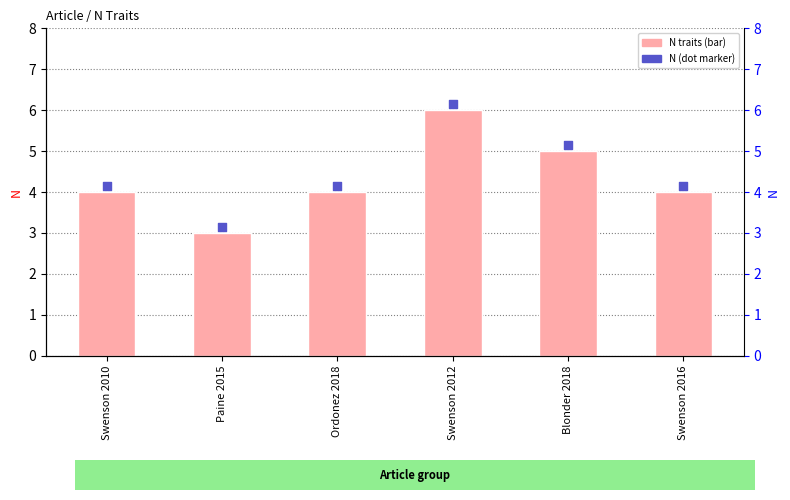

At which category is the sum across all series the highest?

Swenson 2012